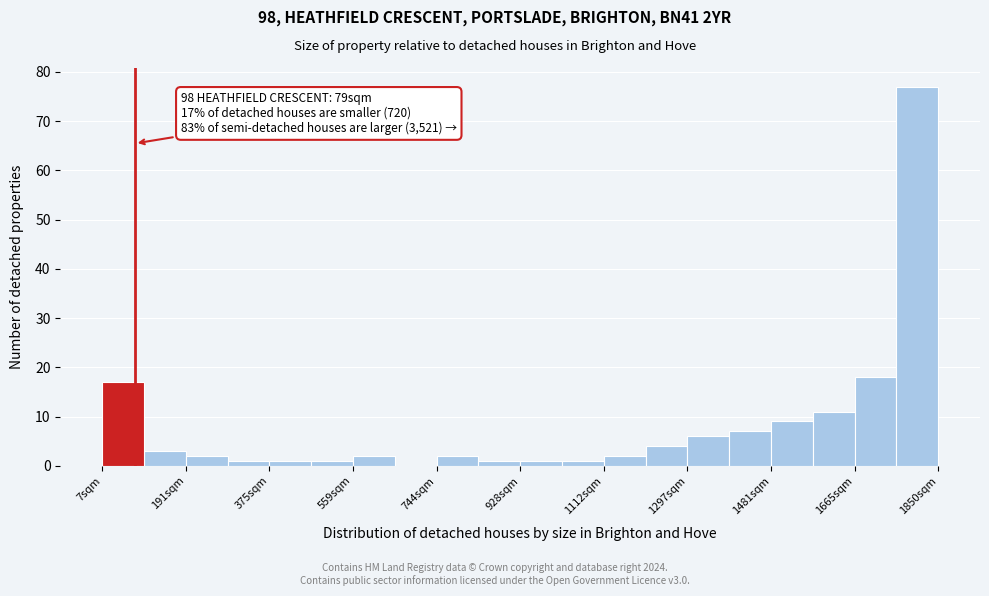

Which range on the x-axis has the tallest bar?

1760 to 1860